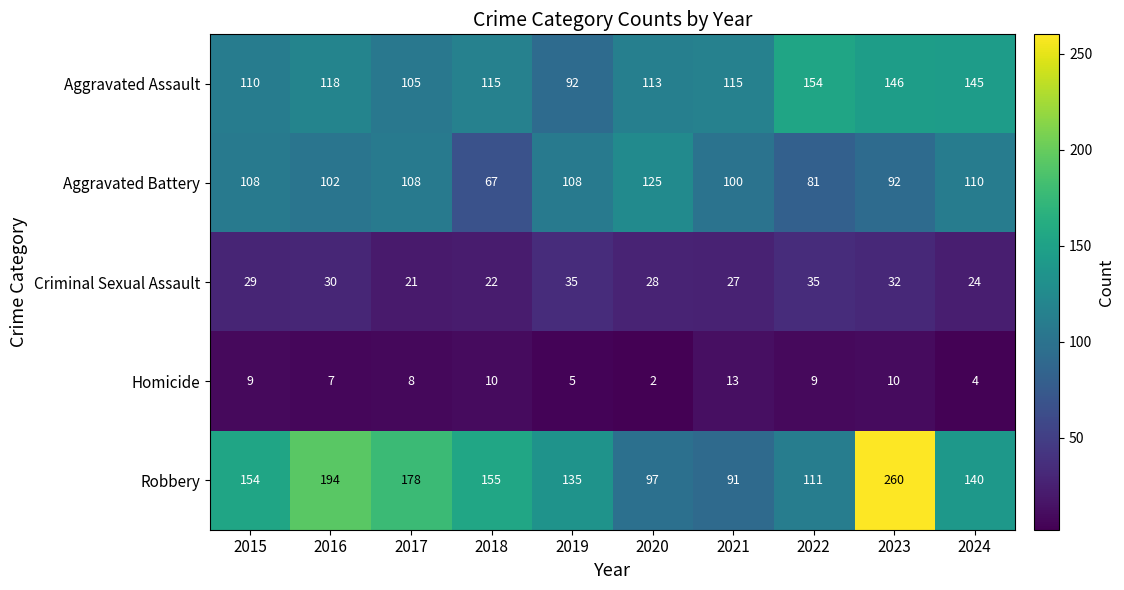

At how many categories does at least one series exceed 52?

10